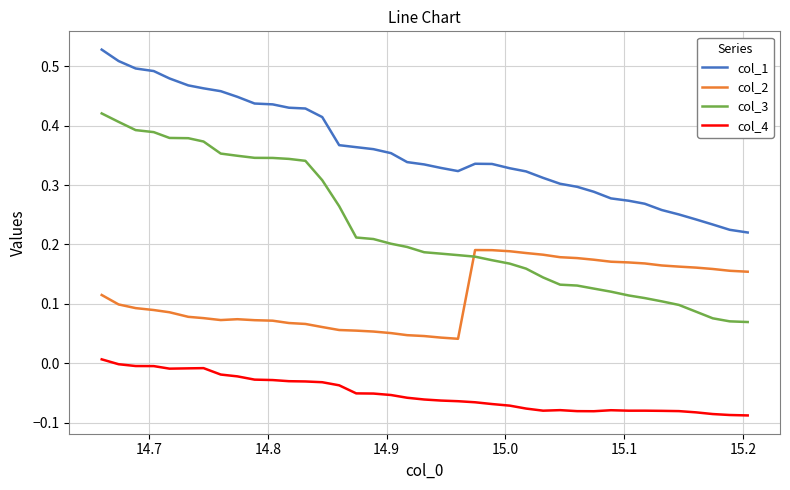

Which series has the largest total across all categories?

col_1